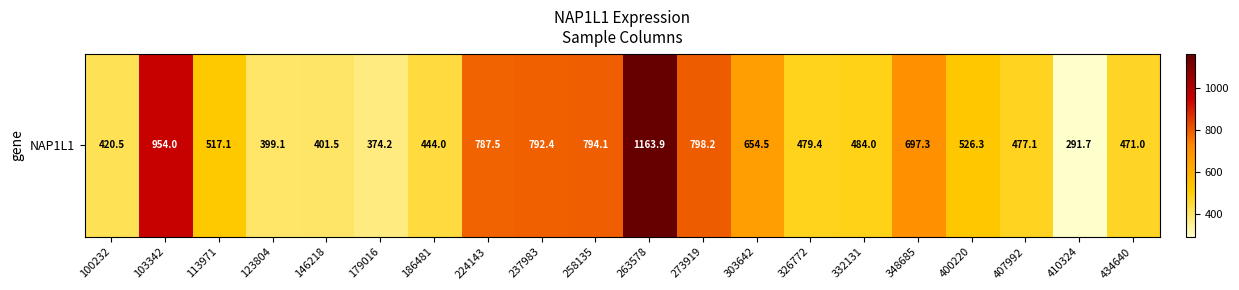

The chart shows a value of 291.7 at 410324. True or false?

True